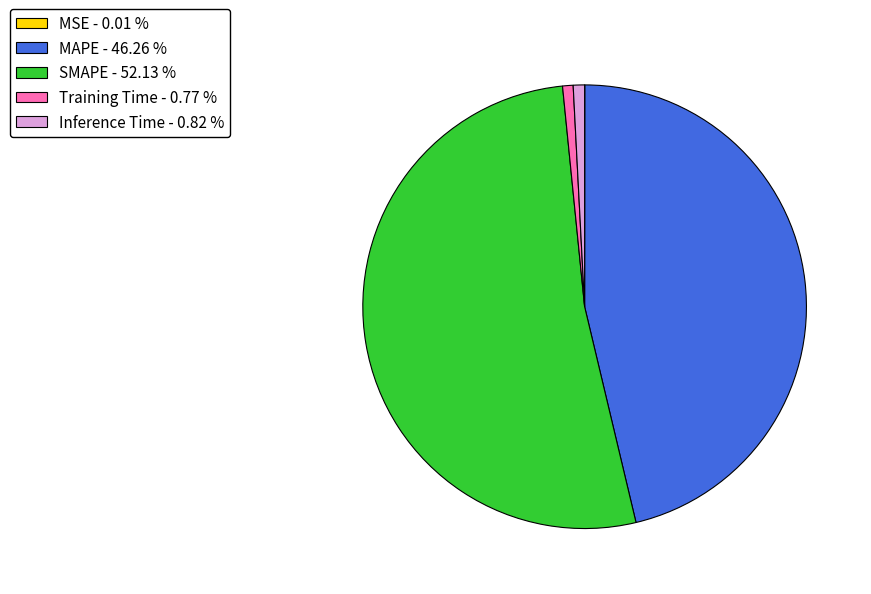

Does SMAPE - 52.13 % account for over 50% of the chart?

Yes